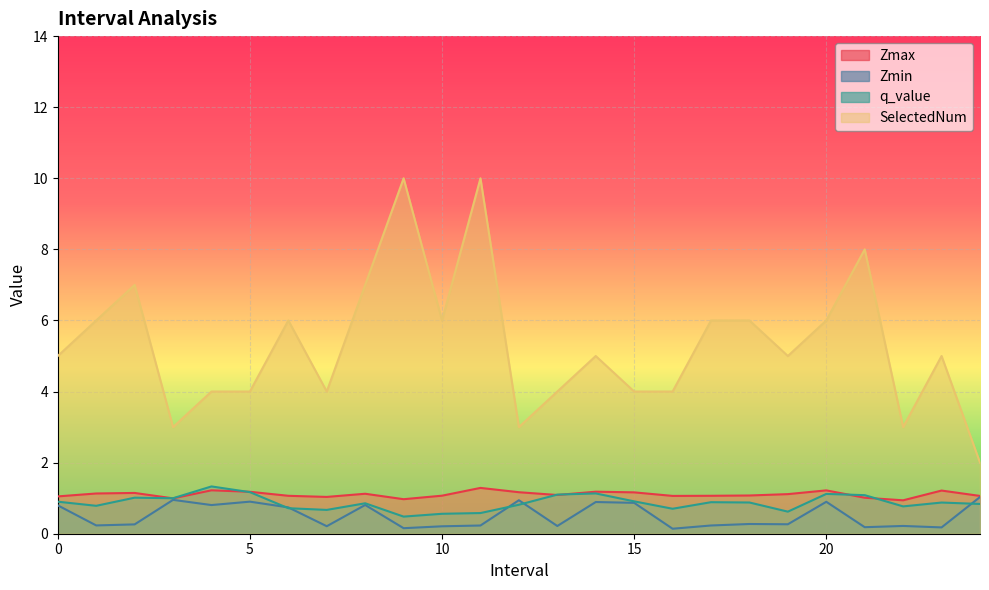

Which series ends up on top after the final intersection of q_value and Zmax?

Zmax